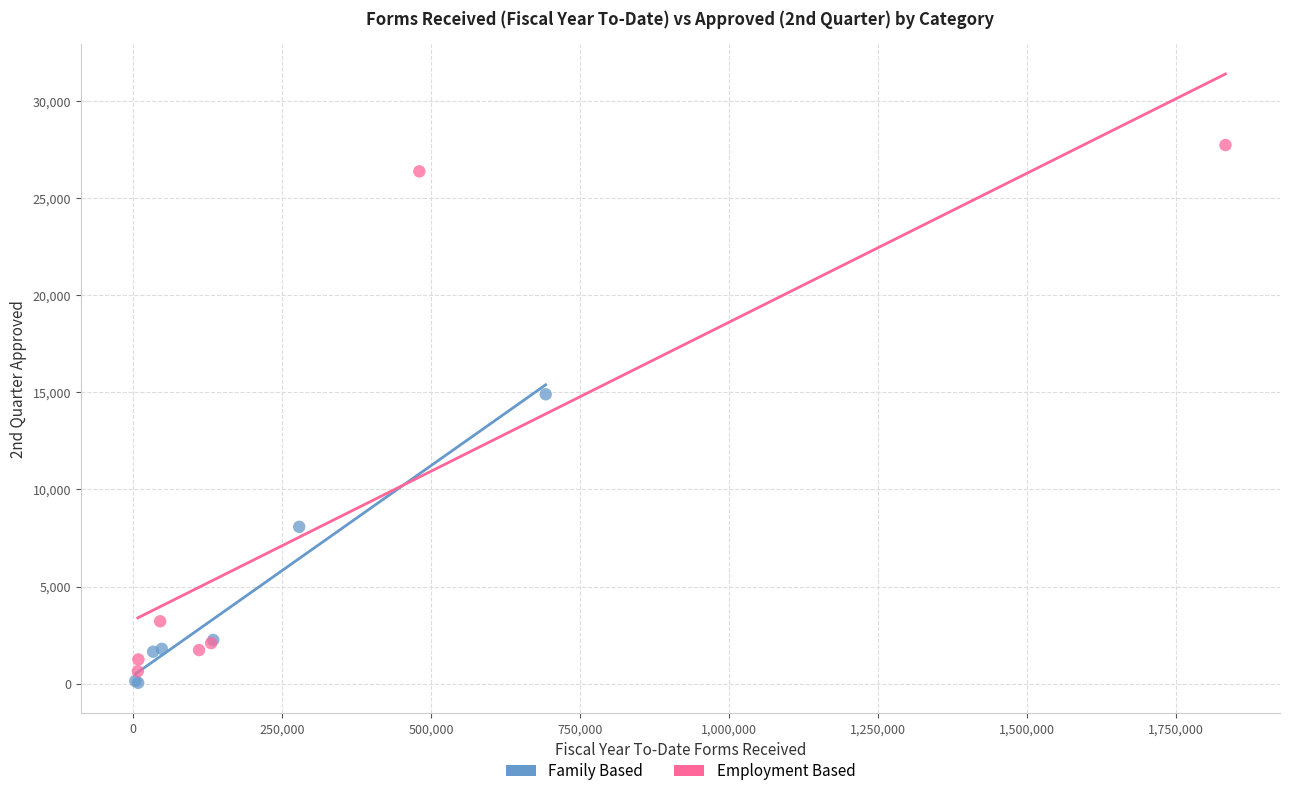

Which series reaches the maximum Y coordinate?

Employment Based